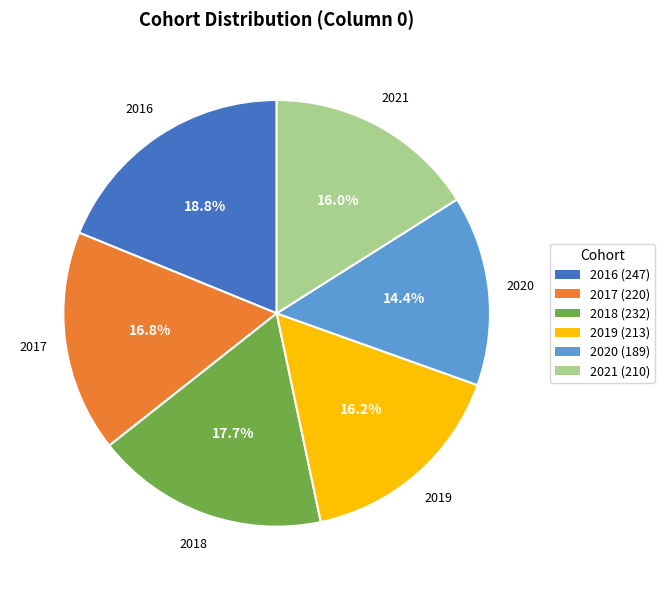

Combined, what portion of the pie is 2018 and 2020?

32.1%